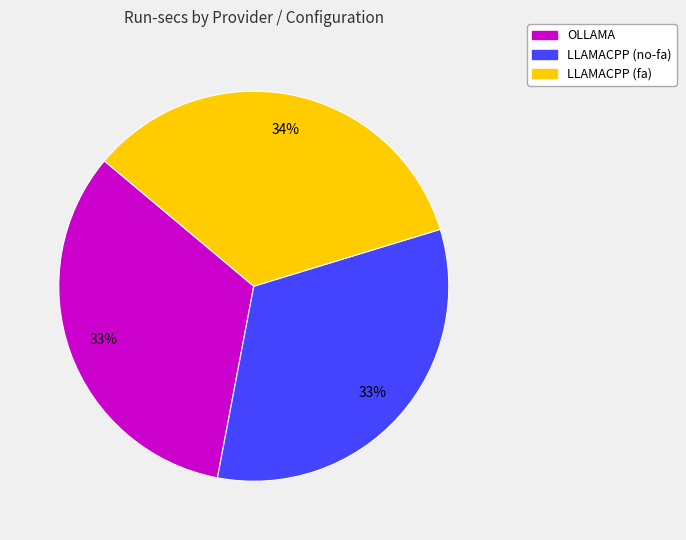

What is the largest slice in the pie chart?

LLAMACPP (fa)